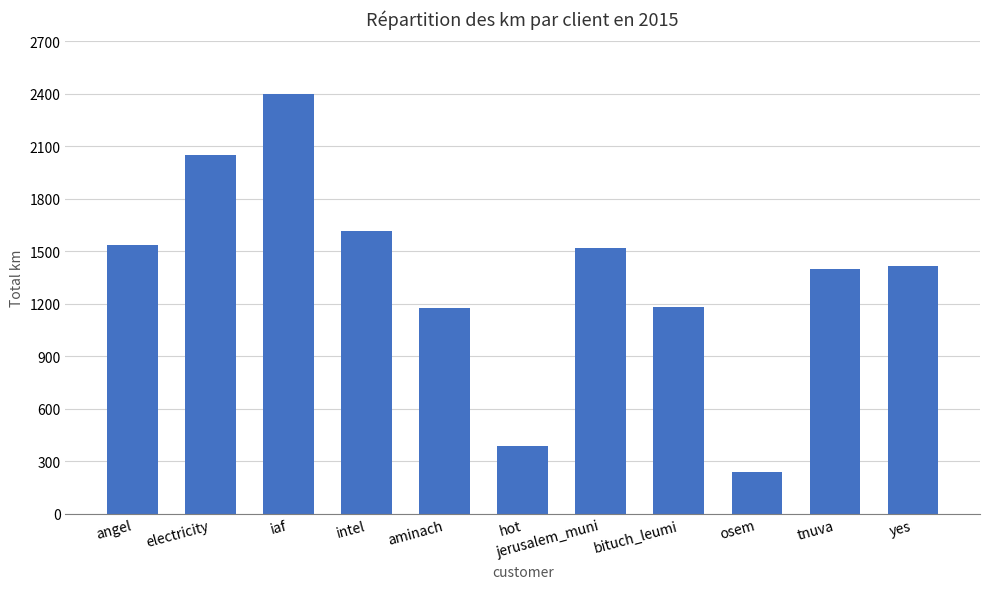

Is it true that the value at hot is 386.7?

True